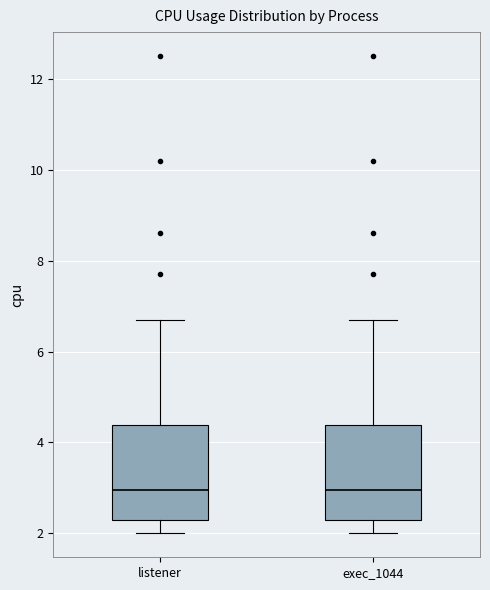

Reading left to right, transcribe this box plot: for each box, give where its median line is, the range the box spans, and where its two whiskers end, as read against the y-axis. The values are not printed on the chart, so give them approximately, as read against the axis.

listener: median 3.0, box 2.4 to 4.4, whiskers 2.0 to 6.8
exec_1044: median 3.0, box 2.4 to 4.4, whiskers 2.0 to 6.8